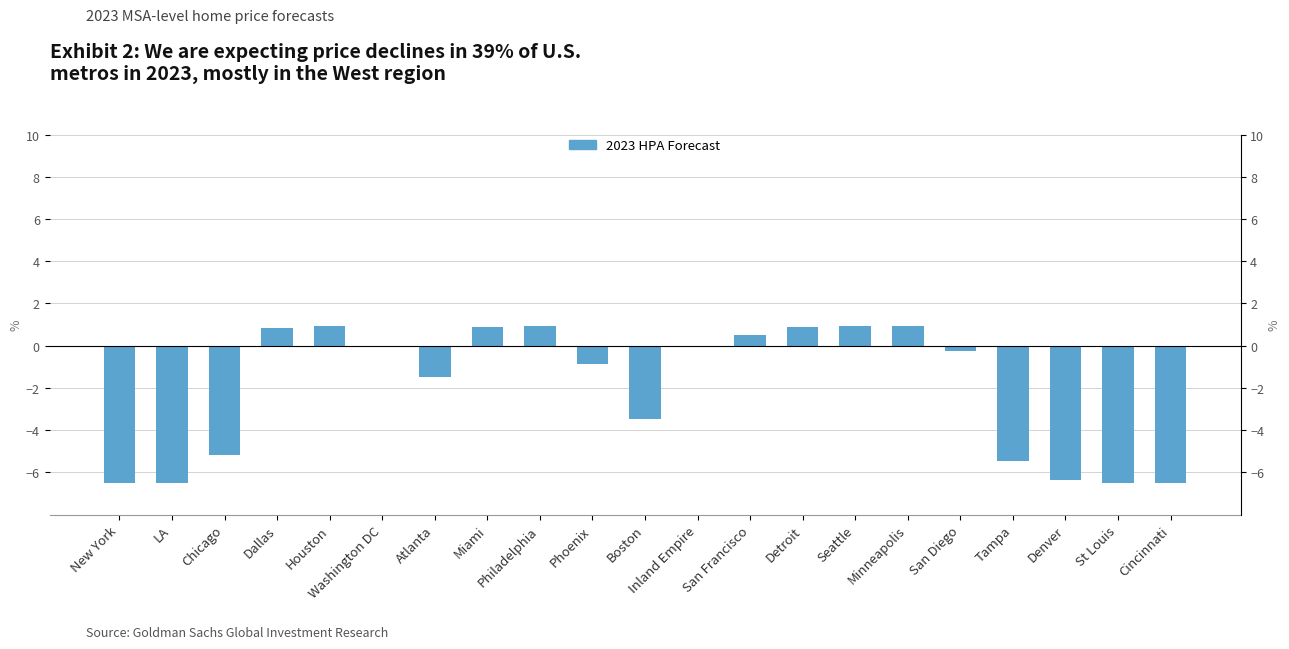

Where does the data first go above 0?

Dallas